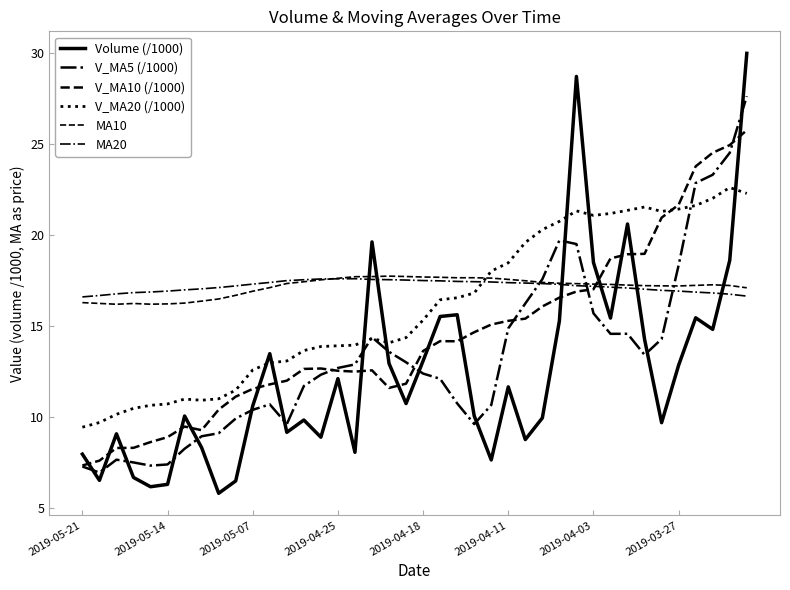

Does the chart have visible grid lines?

No